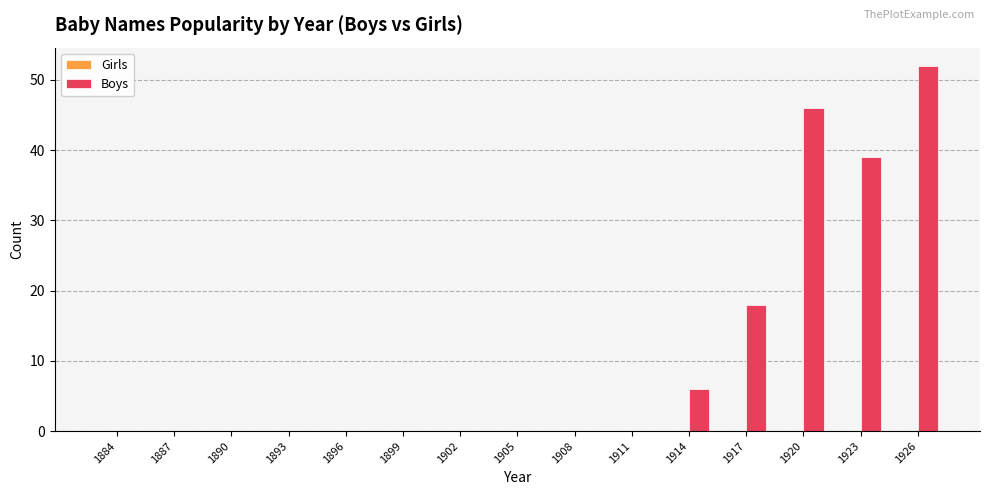

At which label is the value closest to 26?

1917